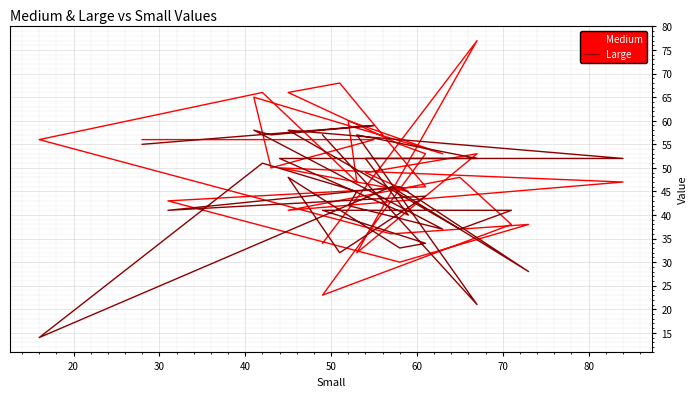

Is the value of Medium at 15 greater than the value of Large at 9?

Yes